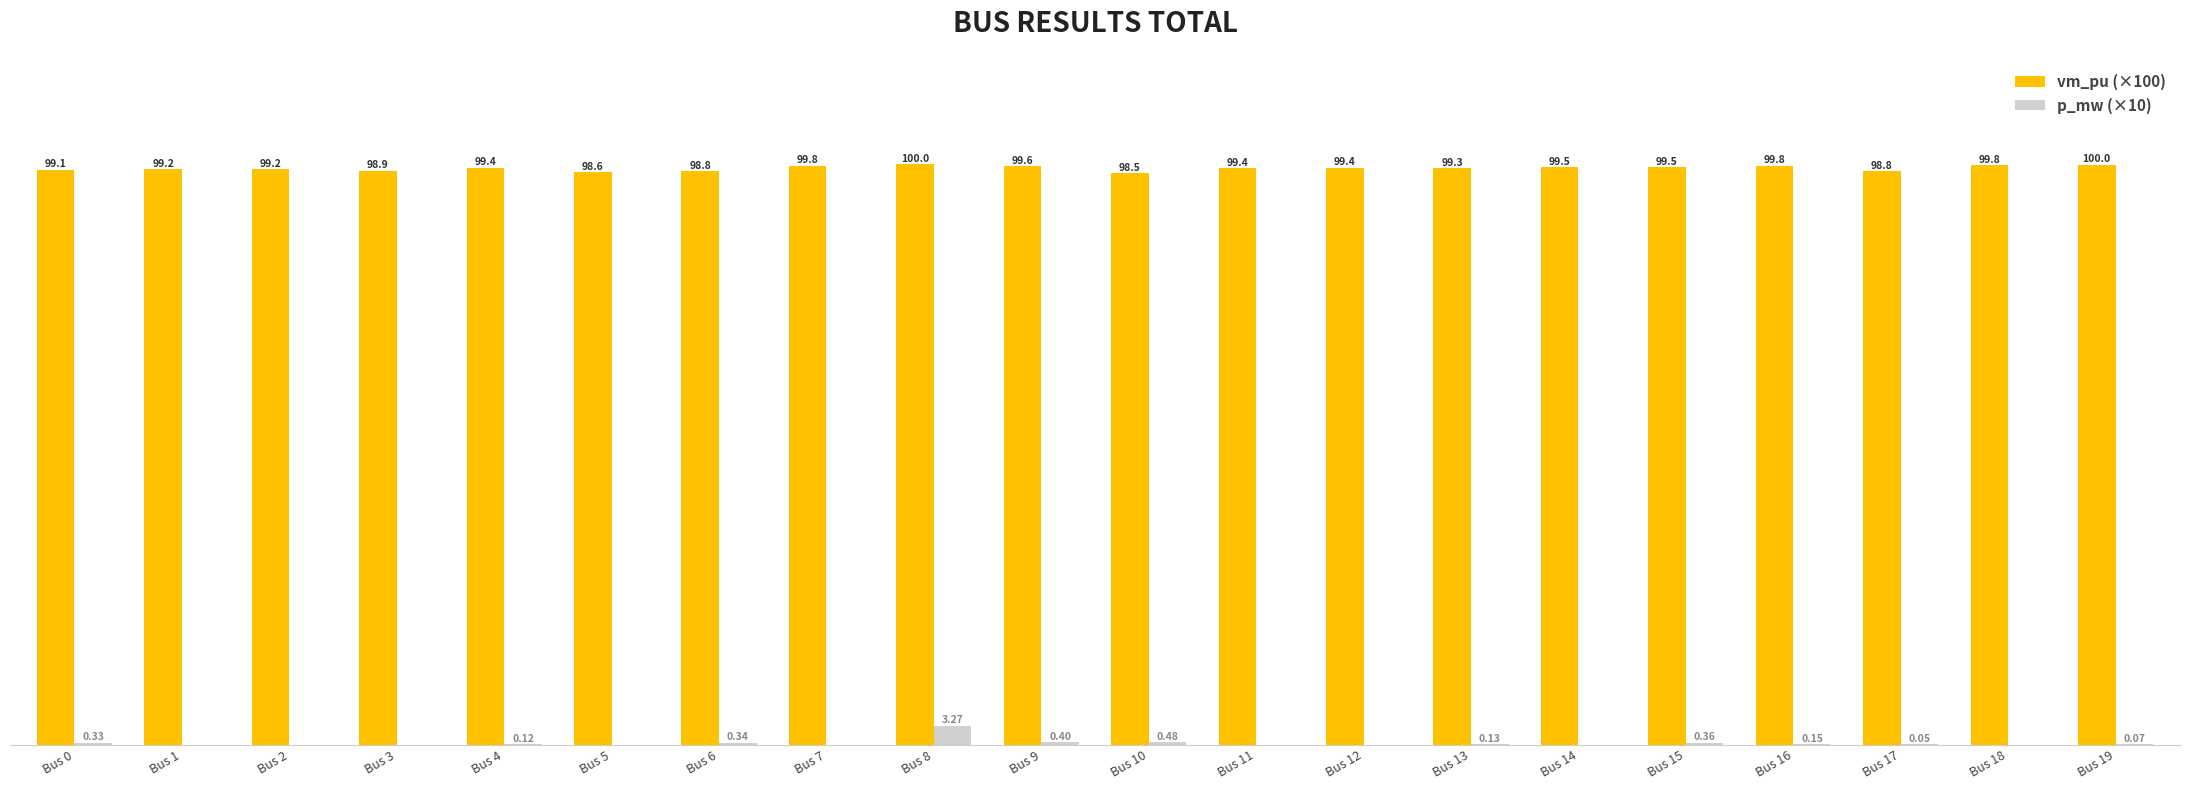

Which series changed the most between Bus 8 and Bus 14?

p_mw (×10)